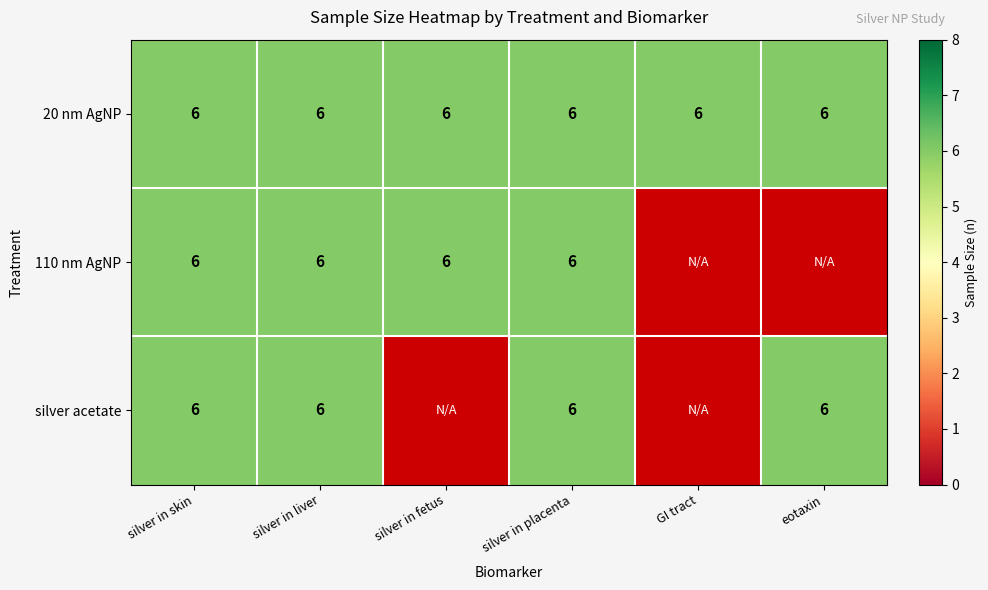

Rank the series at 4 from highest to lowest value.

20 nm AgNP, 110 nm AgNP, silver acetate